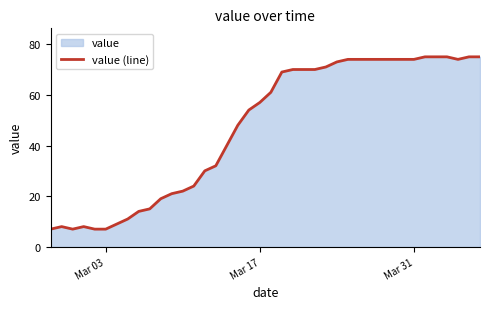

Is it true that the value at Mar 03 is 7?

True